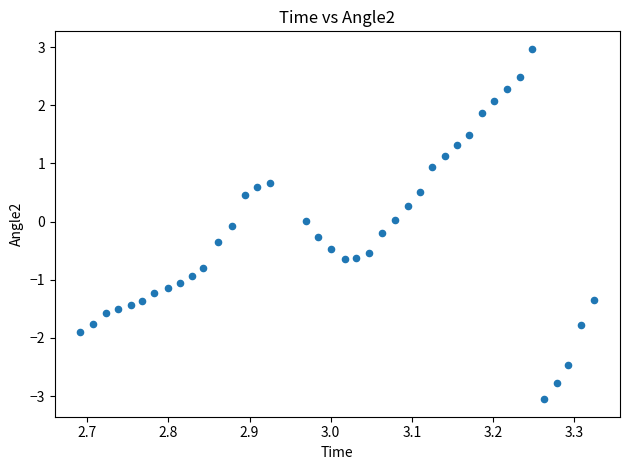

What is the range of Y values (max minus min)?

6.0